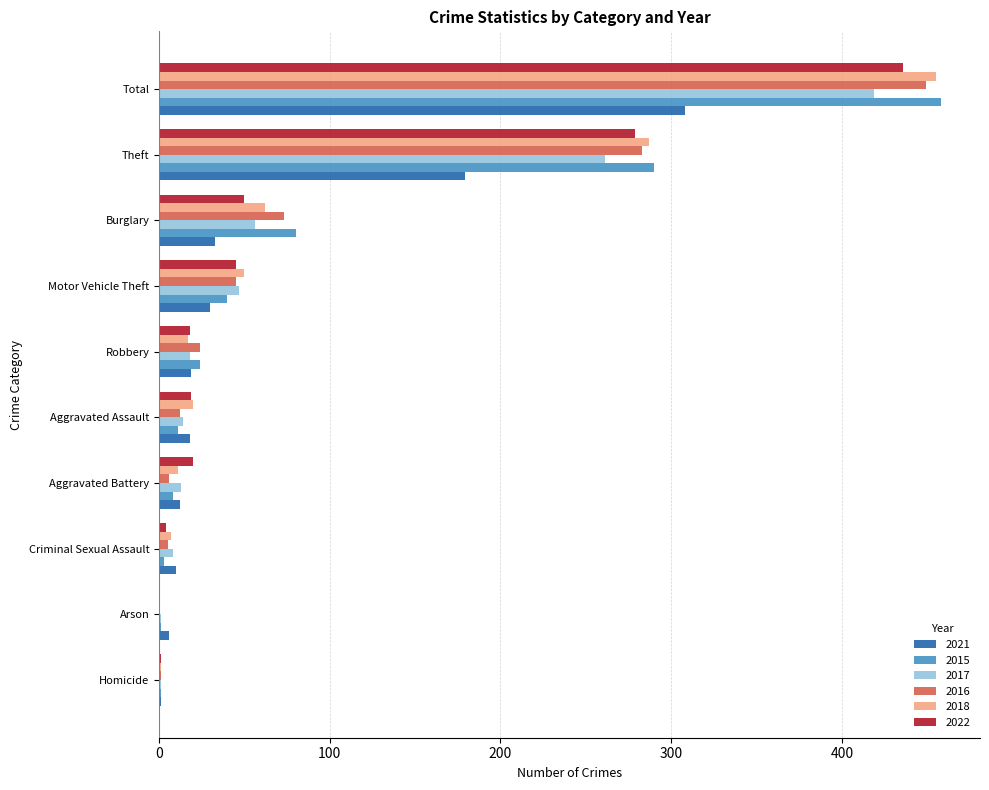

What is the greatest value displayed?

458